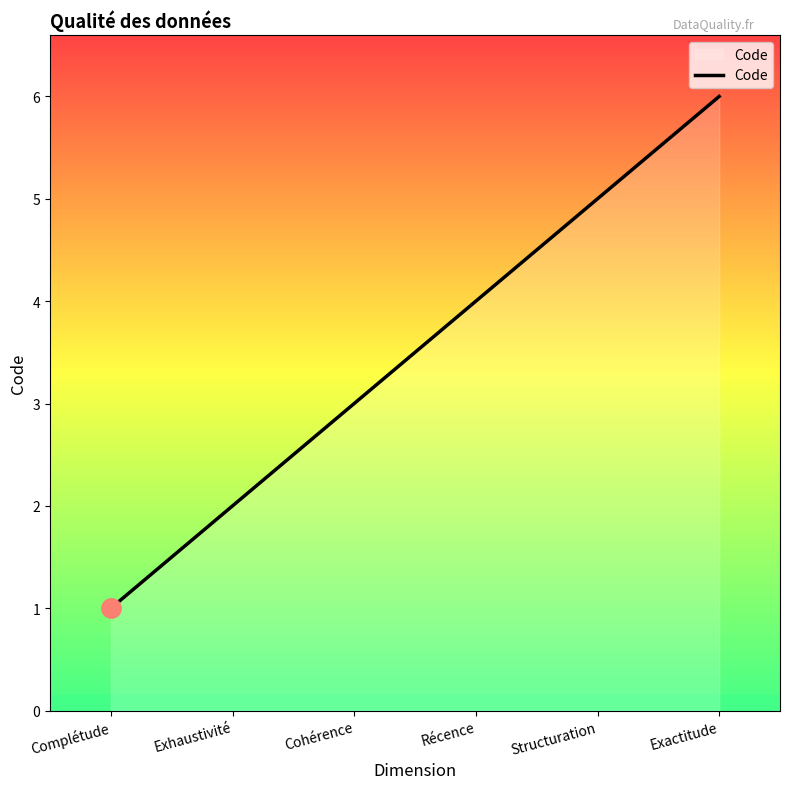

How many categories are shown in the chart?

6